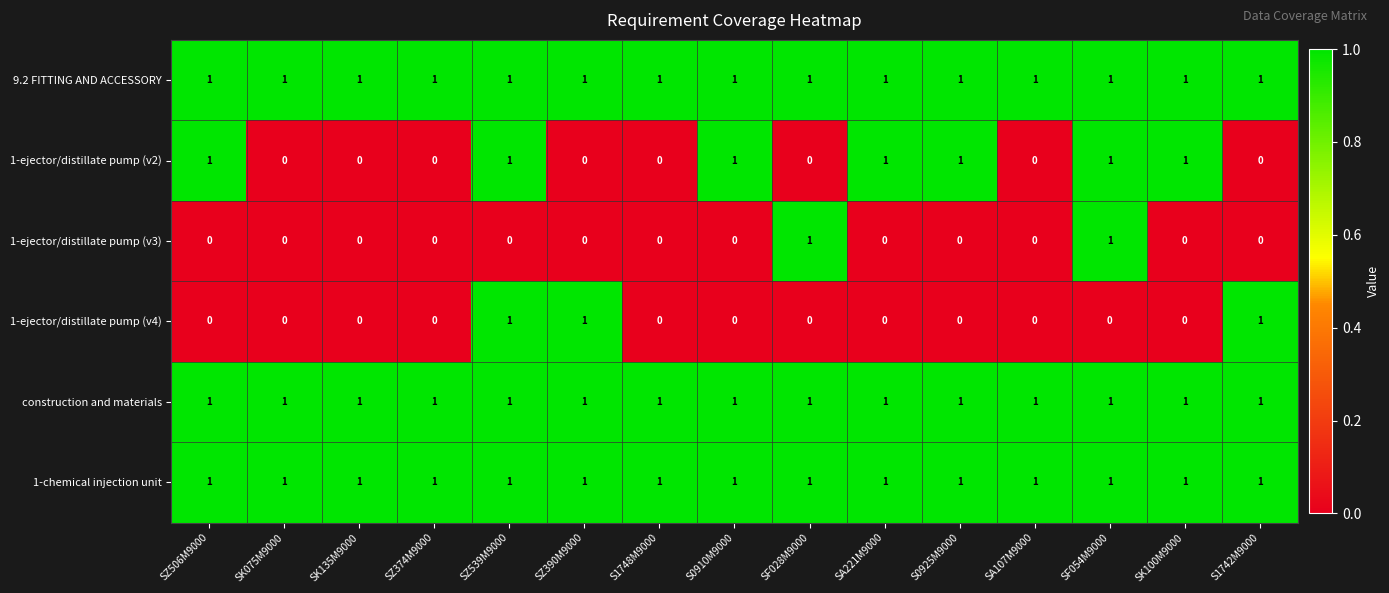

What is the greatest value displayed?

1